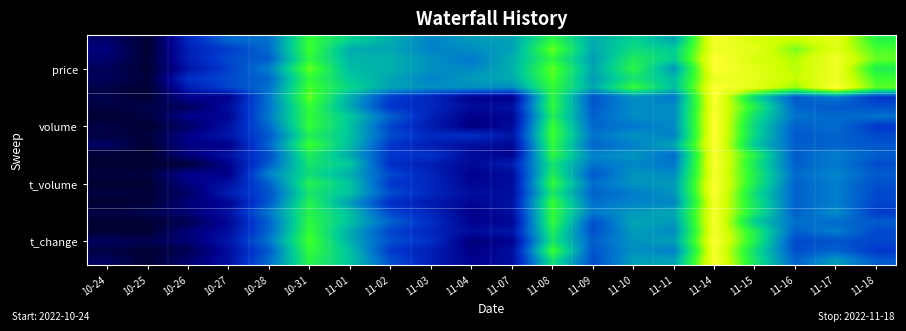

Which category has the lowest value across all series?

10-25